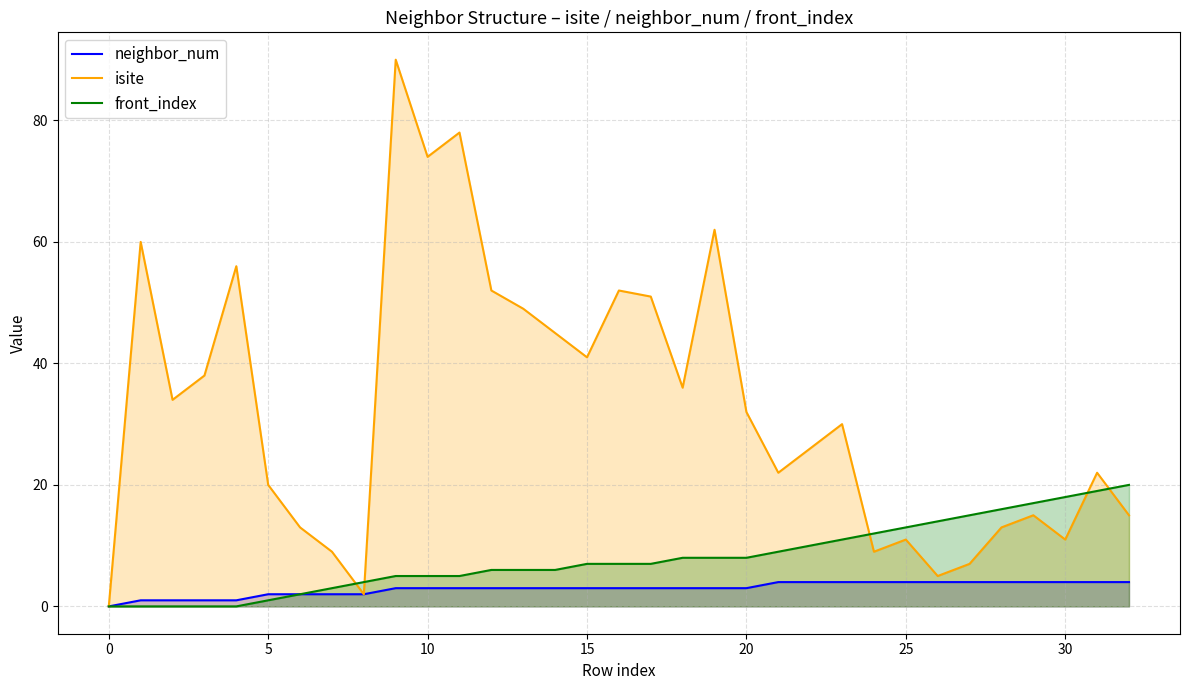

How many data points does each series have?

33